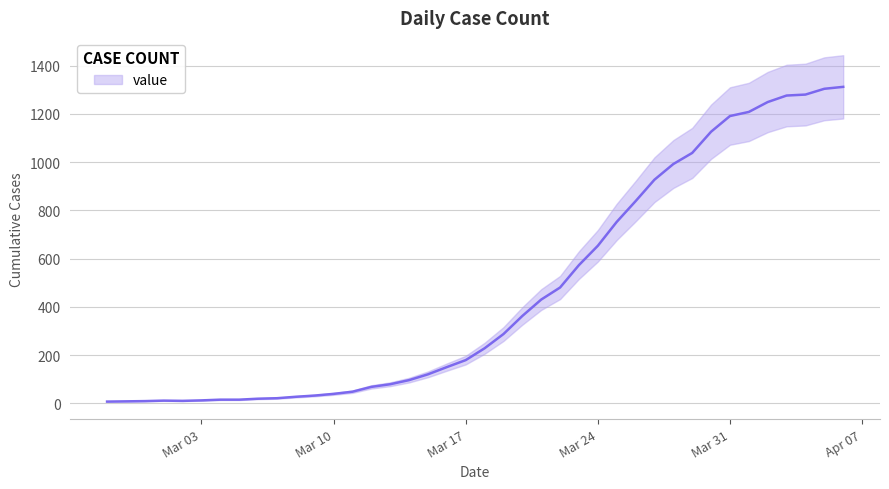

The value at 2020-03-18 is 228. True or false?

True